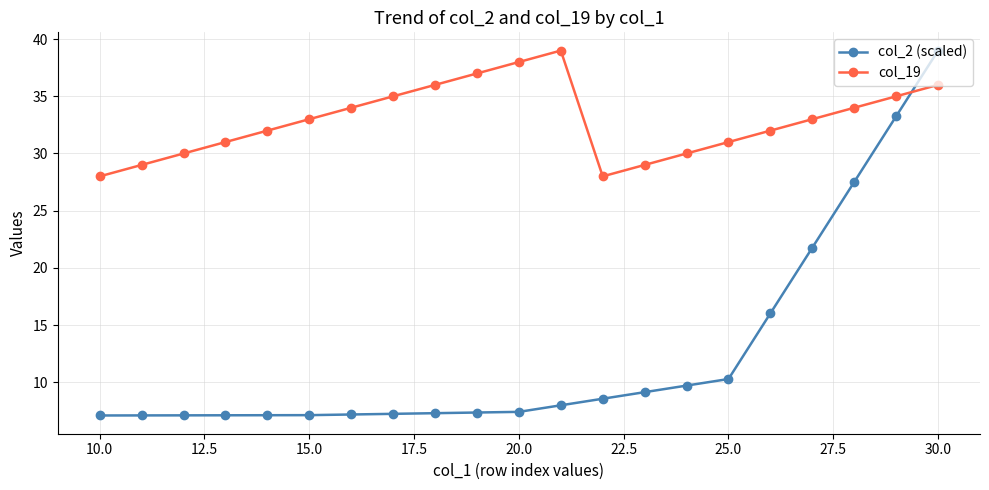

What is the minimum value for col_2 (scaled)?

7.1